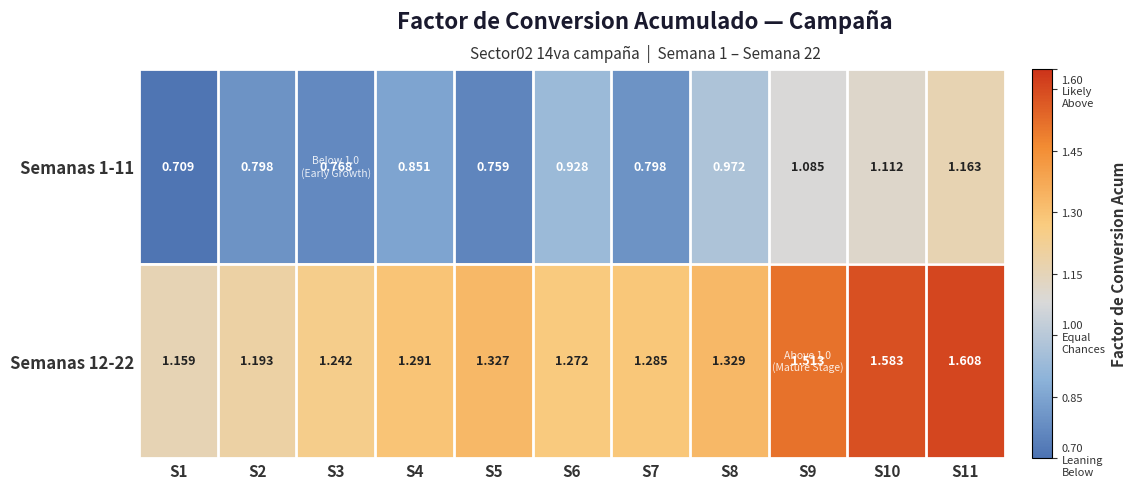

Is the value of Semanas 12-22 at S11 greater than the value of Semanas 1-11 at S11?

Yes